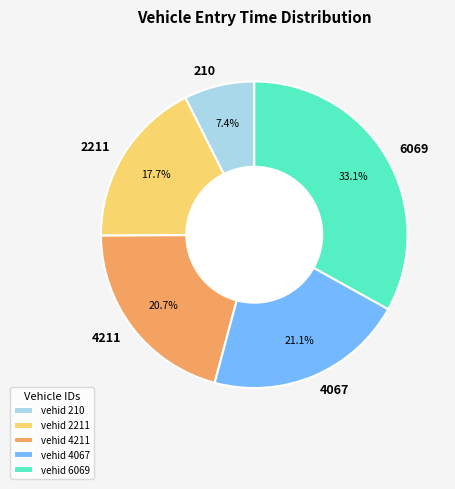

The 6069 slice represents 33% of the pie. True or false?

True